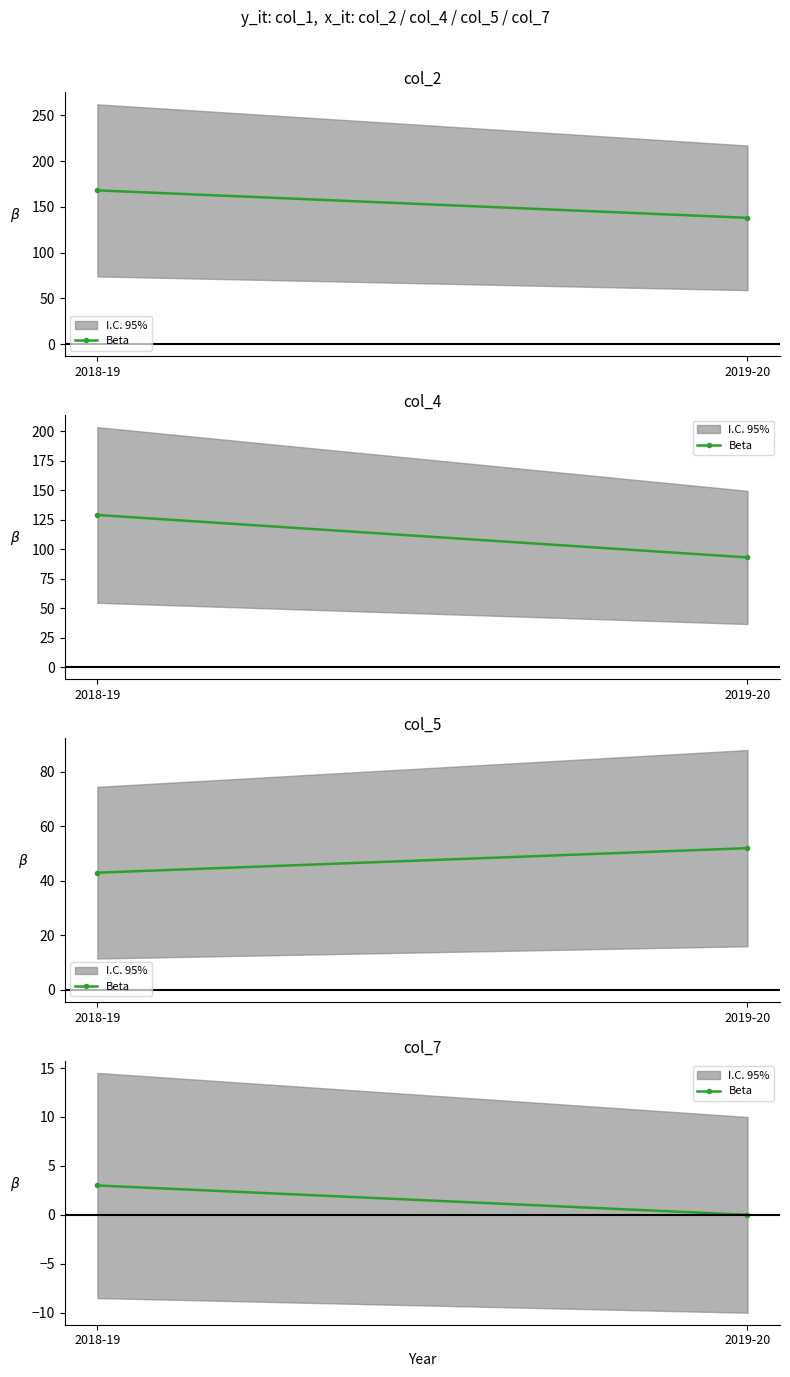

Which has a higher value, 2019-20 or 2018-19?

2018-19